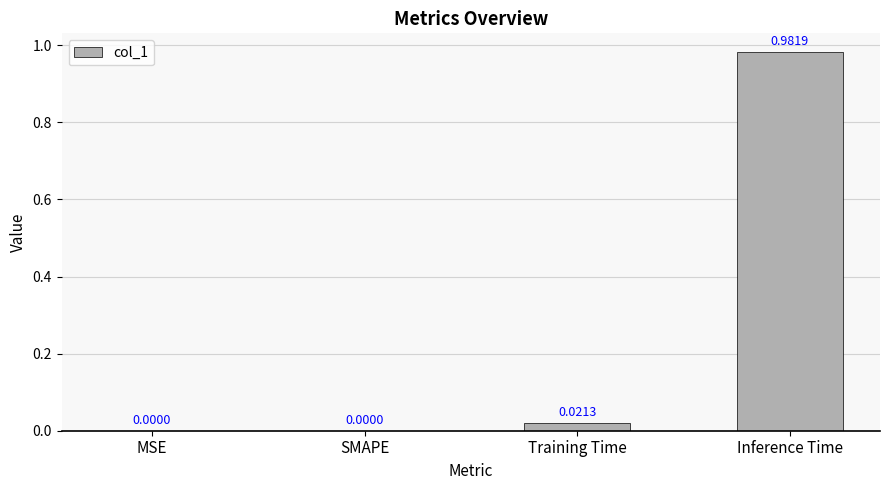

The chart shows a value of 0.3 at Inference Time. True or false?

False